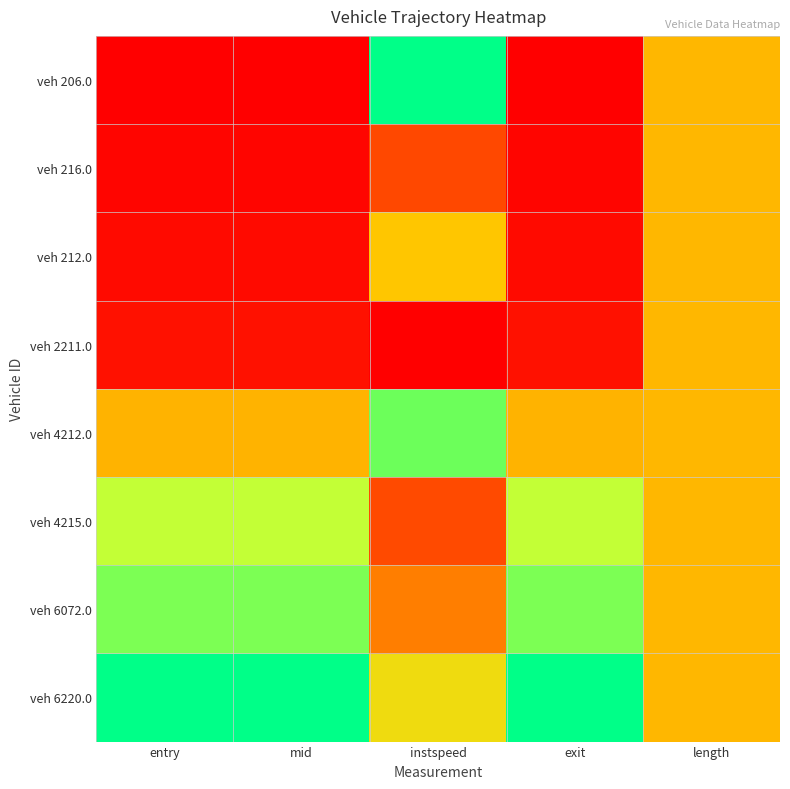

Count the number of categories in the chart.

5